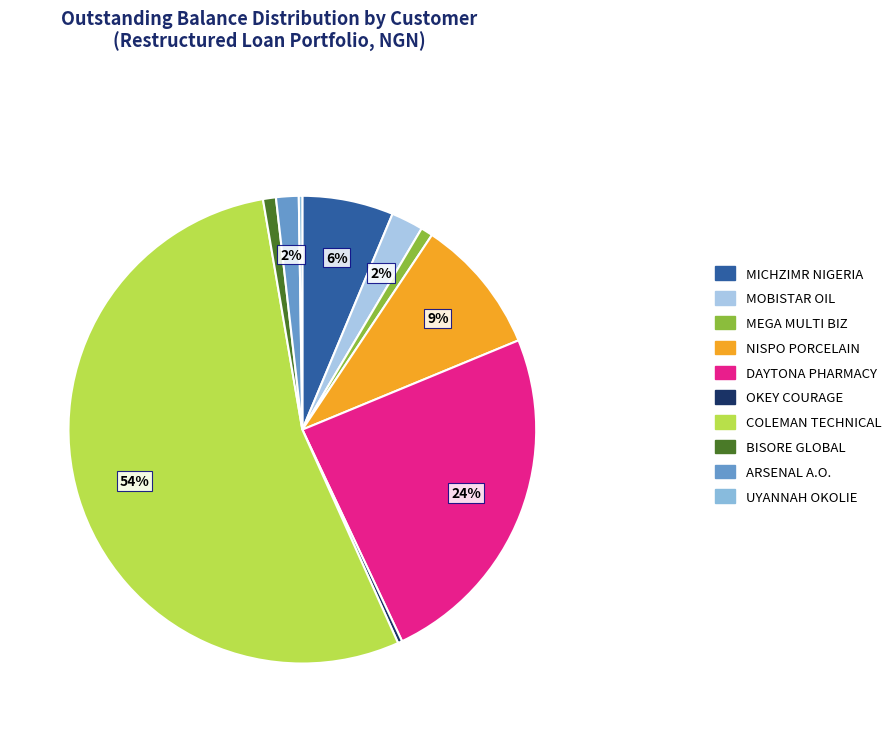

Count the number of slices in the pie.

10